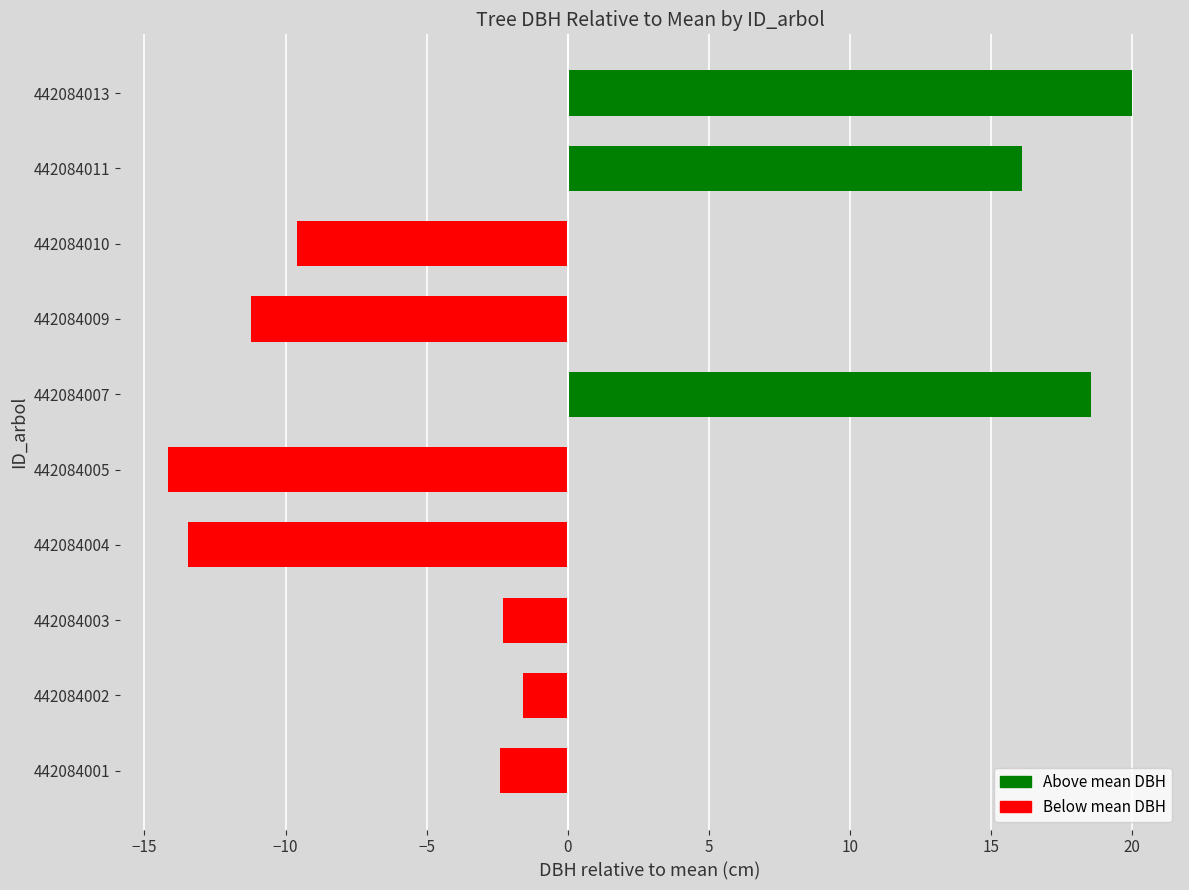

What is the difference between the second highest and minimum values?

32.7